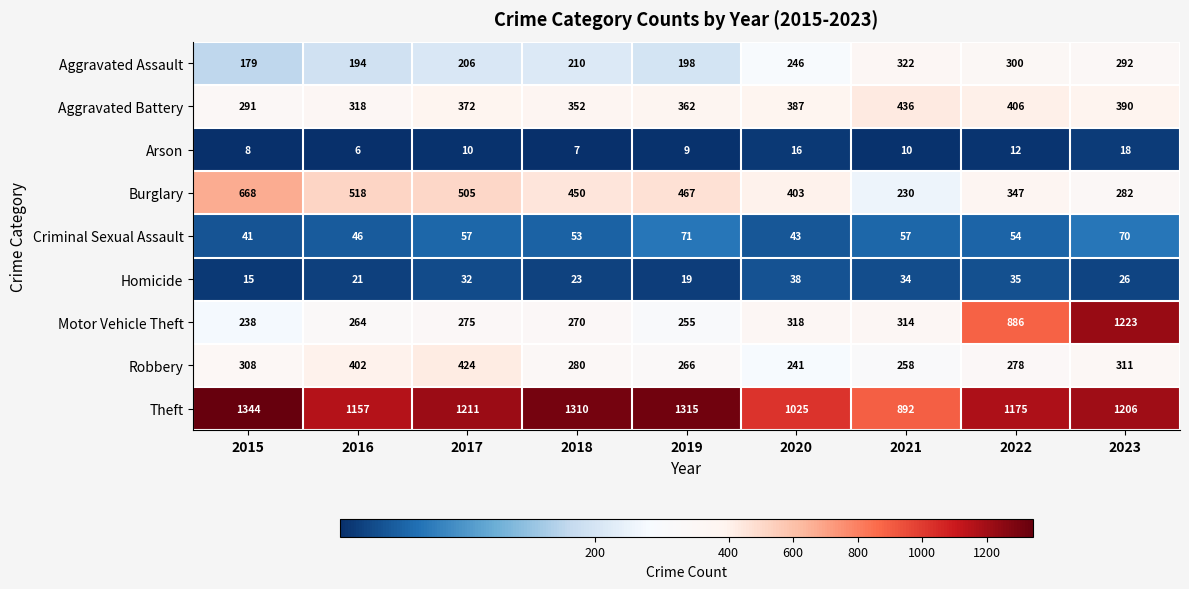

What is the maximum value for Robbery?

424